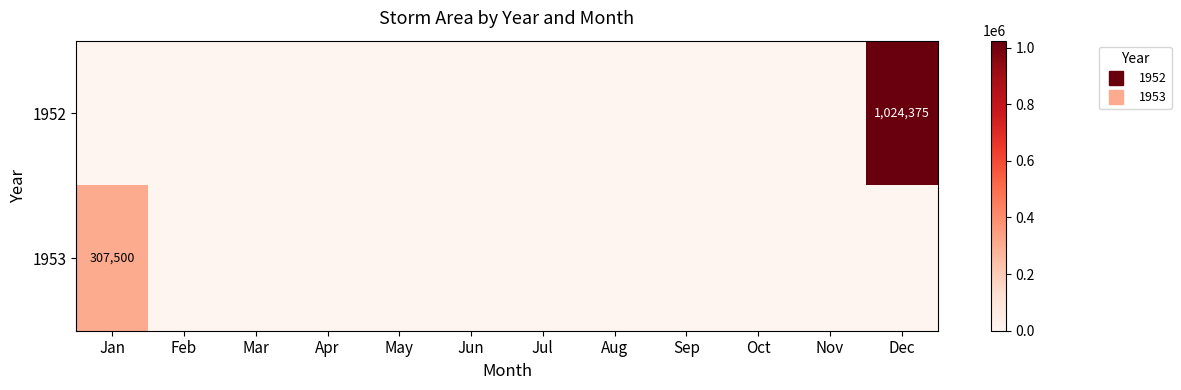

Which category has the lowest value across all series?

Jan